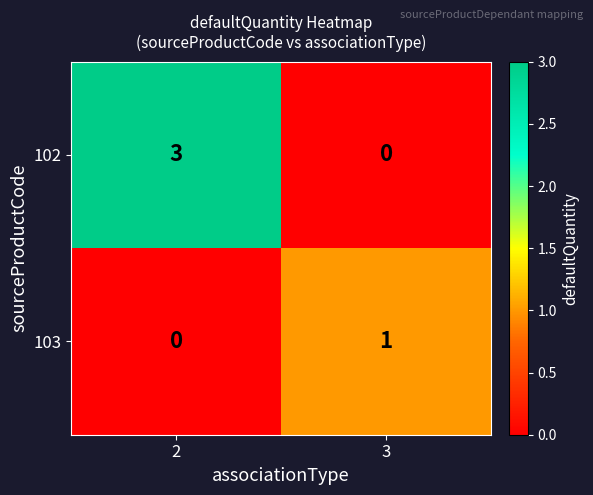

Count the number of data series in this chart.

2